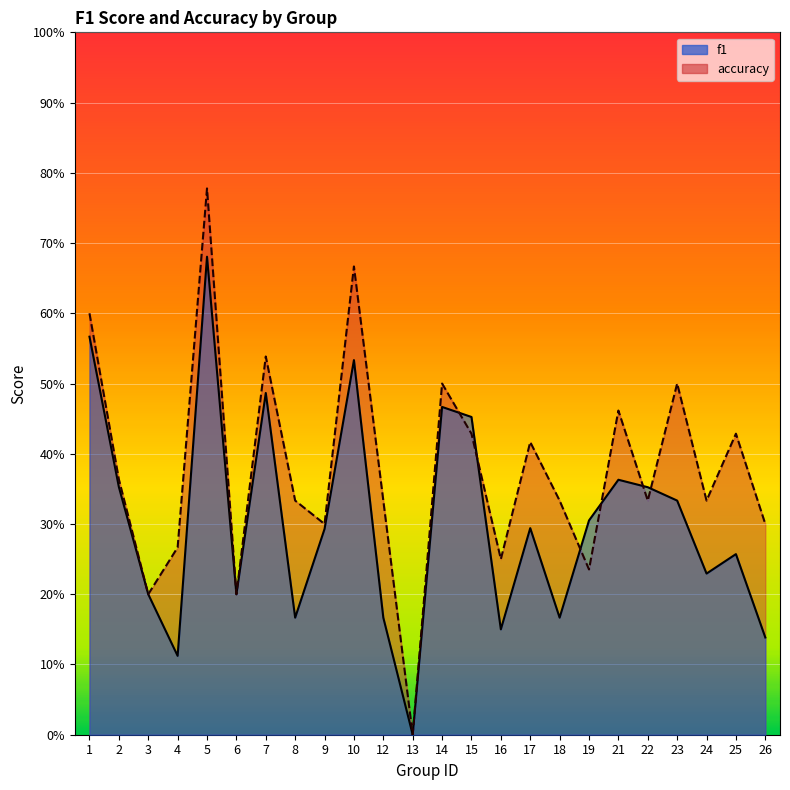

What is the difference between the maximum and minimum values in the f1 series?

0.7